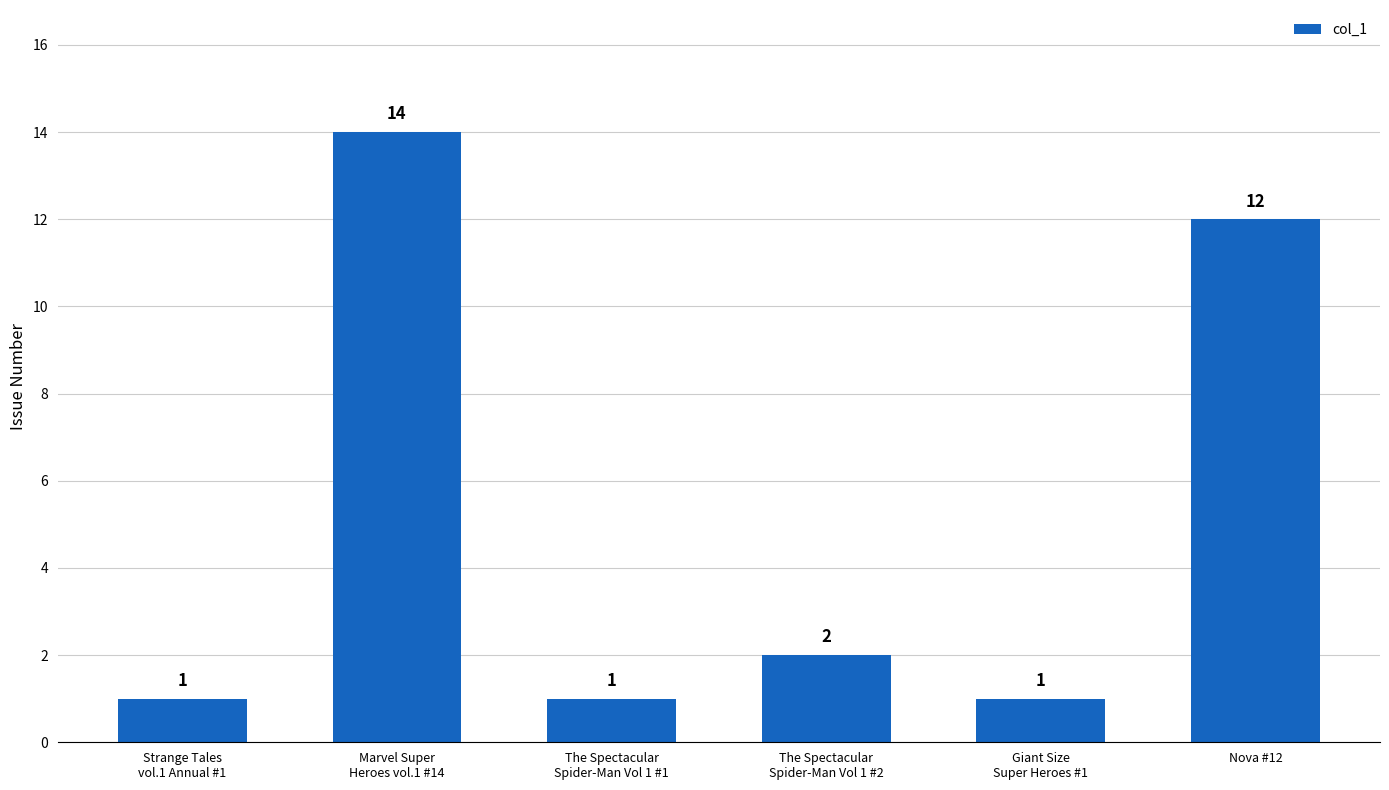

What is the greatest value displayed?

14